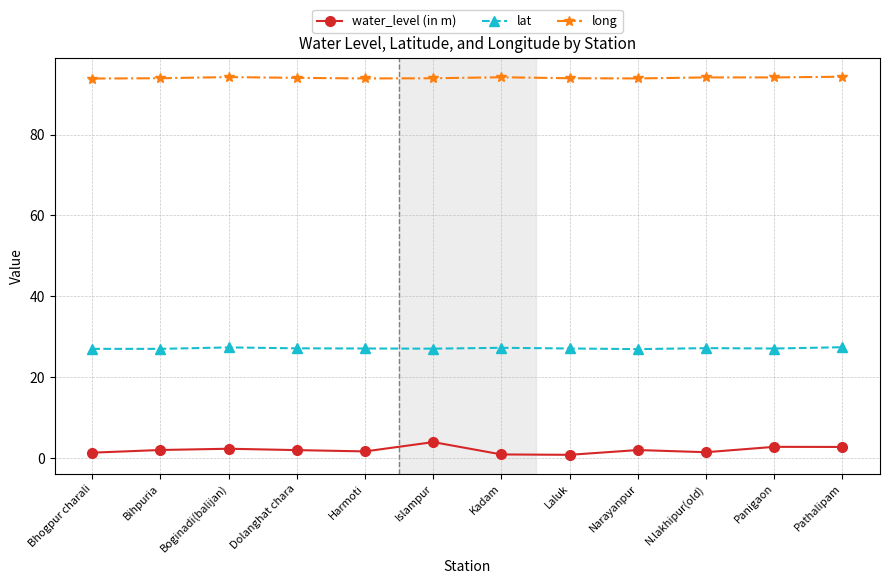

What is the highest value of the long series?

94.3